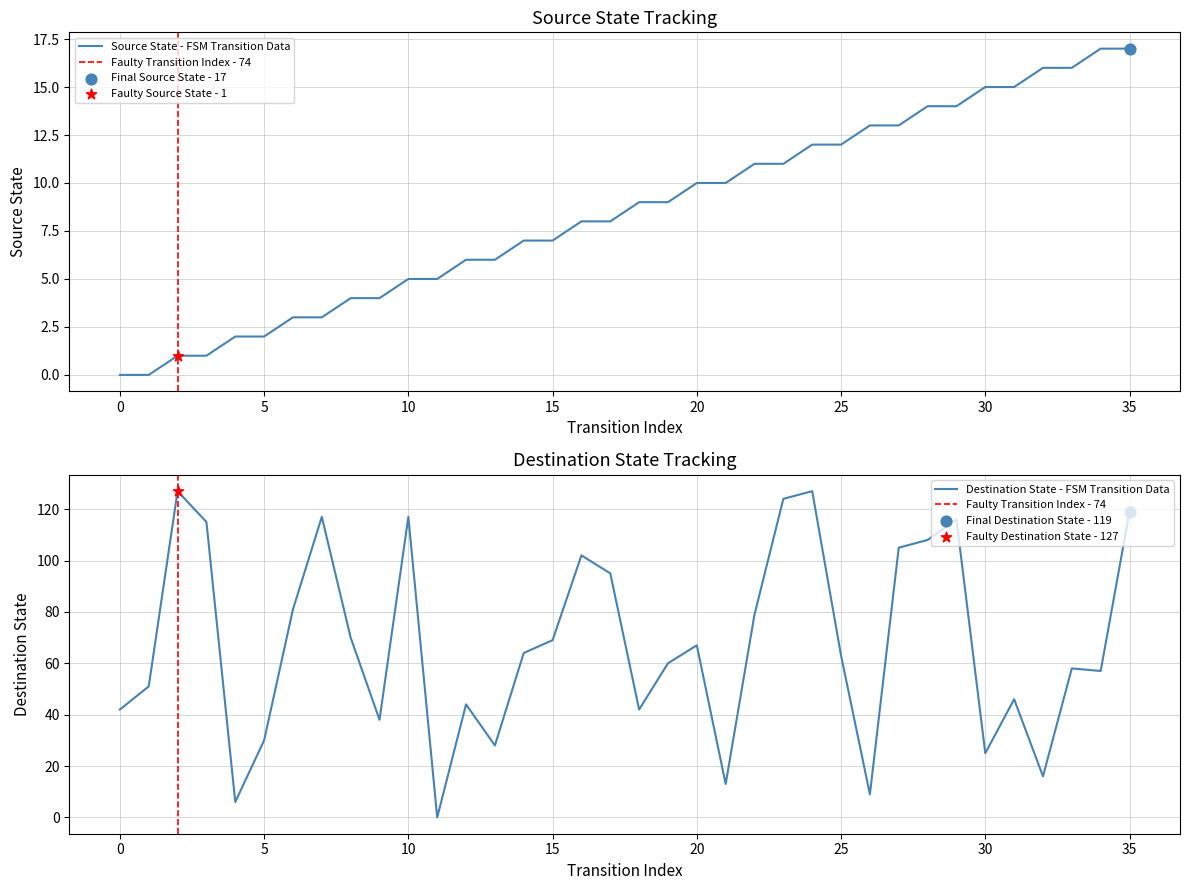

Which series has the largest total across all categories?

destination_state